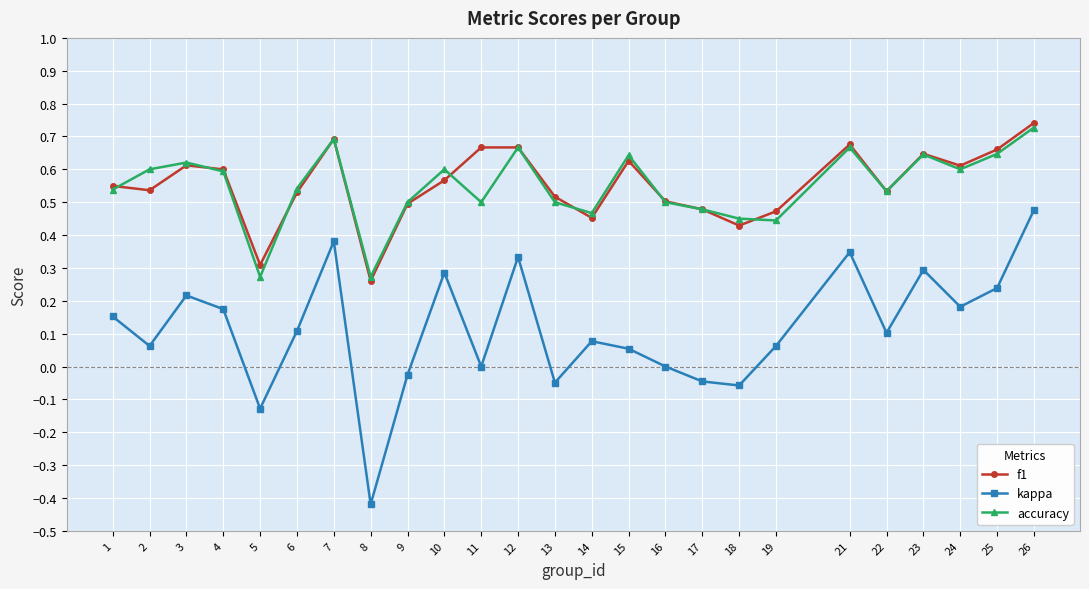

Which category has the lowest value across all series?

8